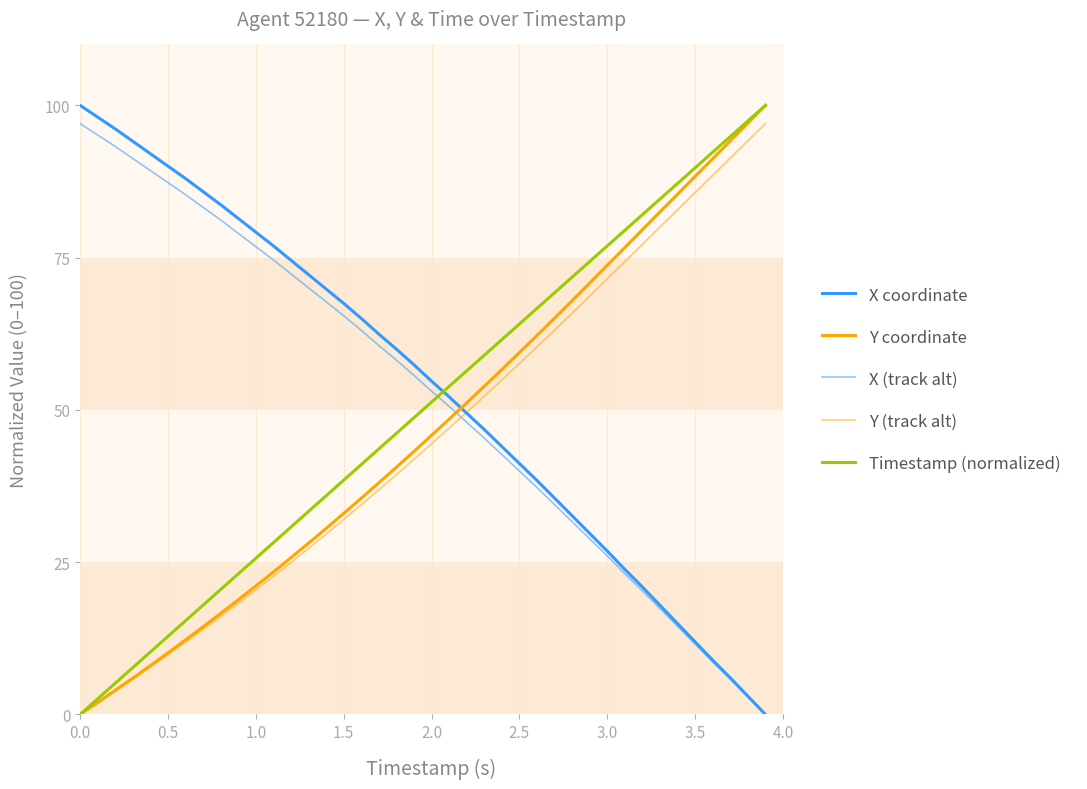

List the series in order of their overall mean, lowest first.

Y (track alt), Y coordinate, Timestamp (normalized), X (track alt), X coordinate